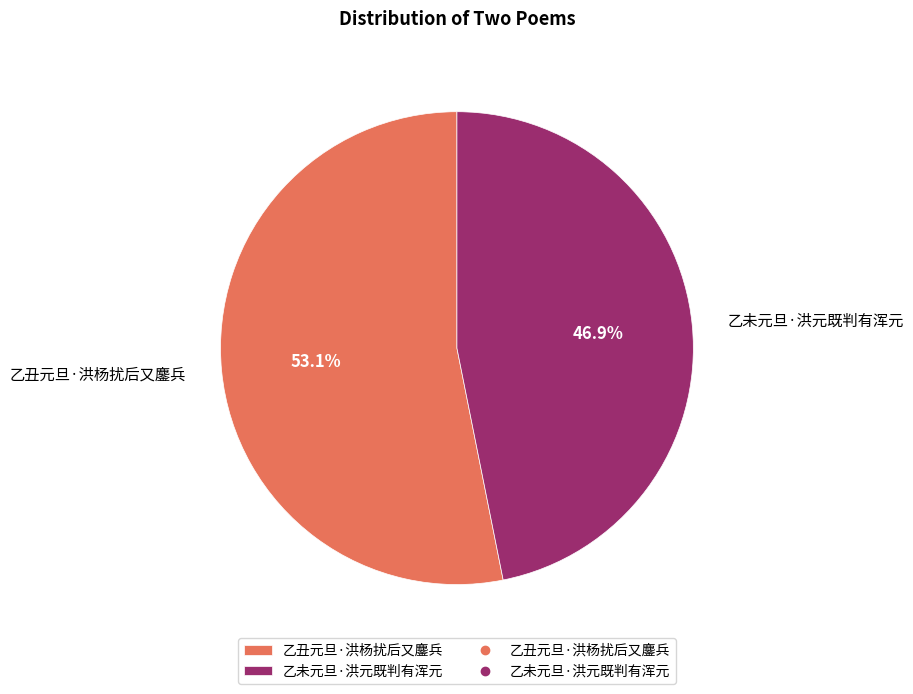

To the nearest percent, what is the average slice percentage?

50%